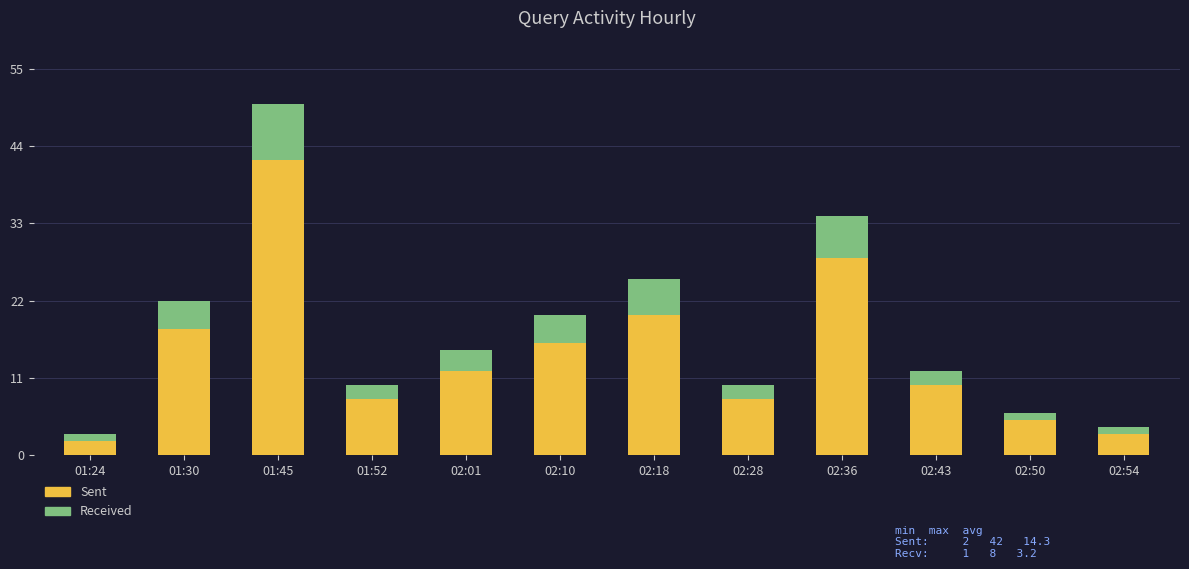

Reading right to left, transcribe the values for Sent.

02:54=3	02:50=5	02:43=10	02:36=28	02:28=8	02:18=20	02:10=16	02:01=12	01:52=8	01:45=42	01:30=18	01:24=2